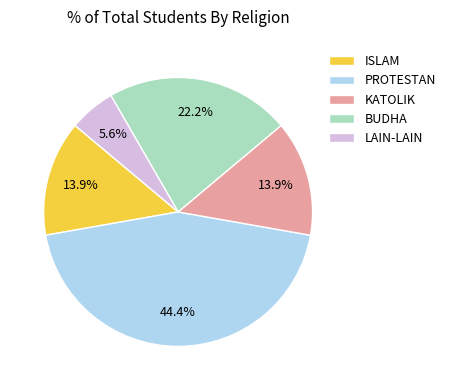

Count the number of slices in the pie.

5